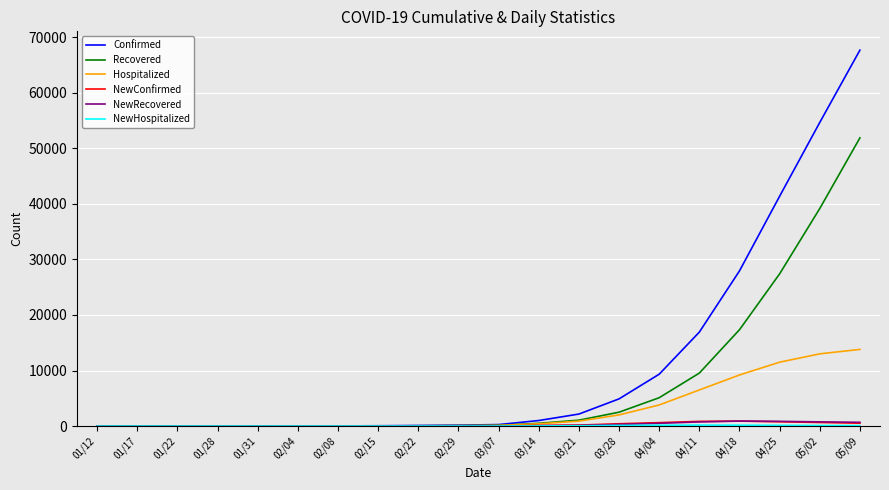

At which category is the sum across all series the highest?

05/09